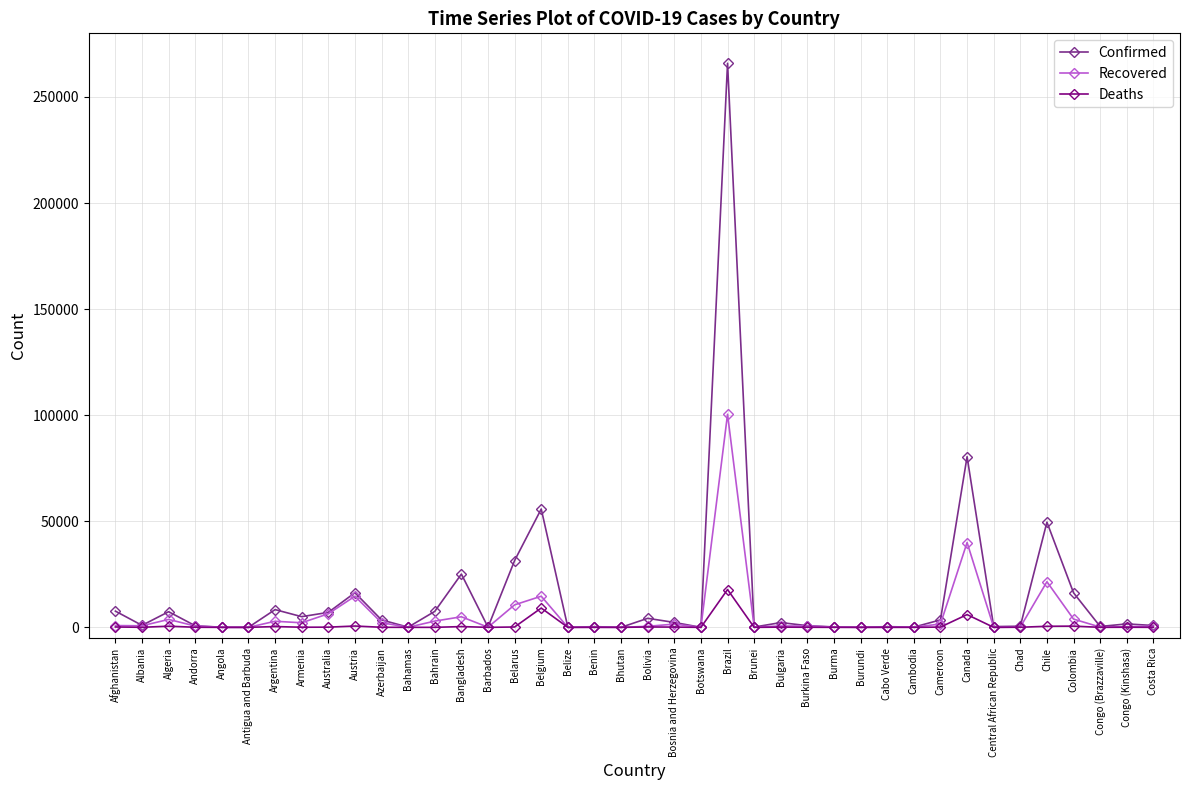

Is the value of Recovered at Chile greater than the value of Deaths at Australia?

Yes